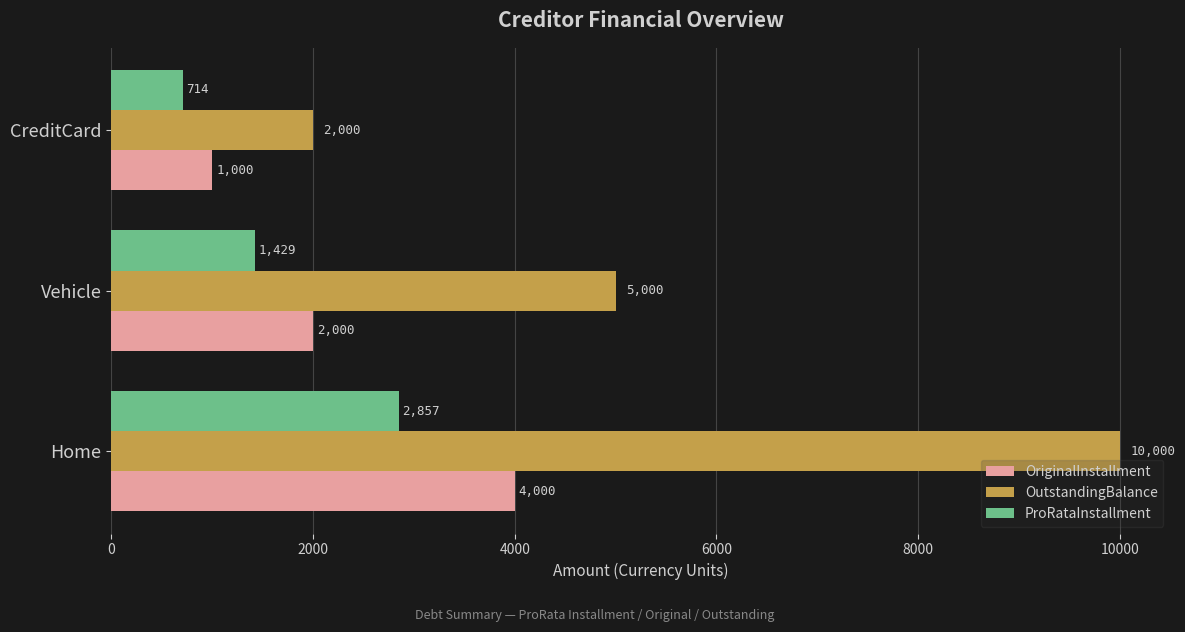

Which category has the lowest value across all series?

CreditCard